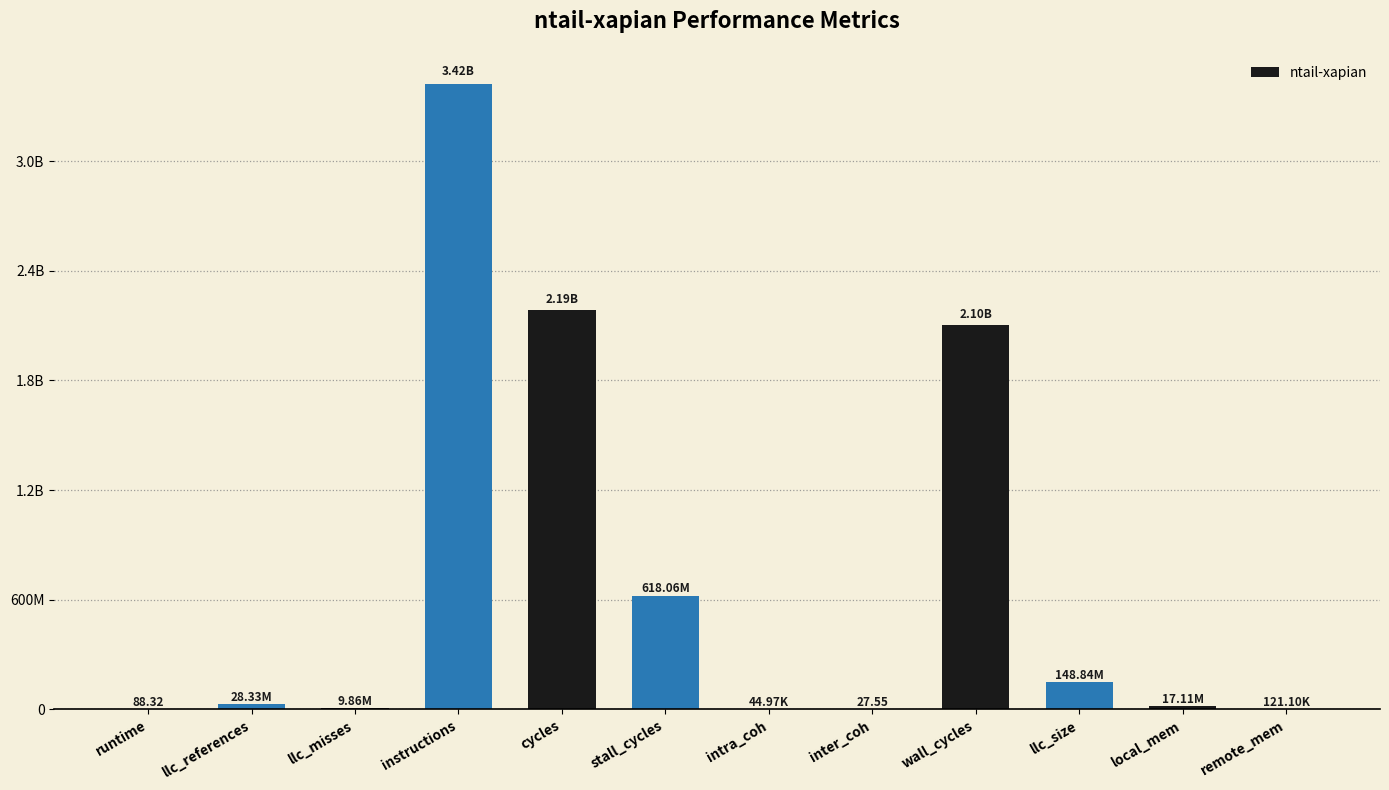

At which label does the data first exceed 28334516?

llc_references